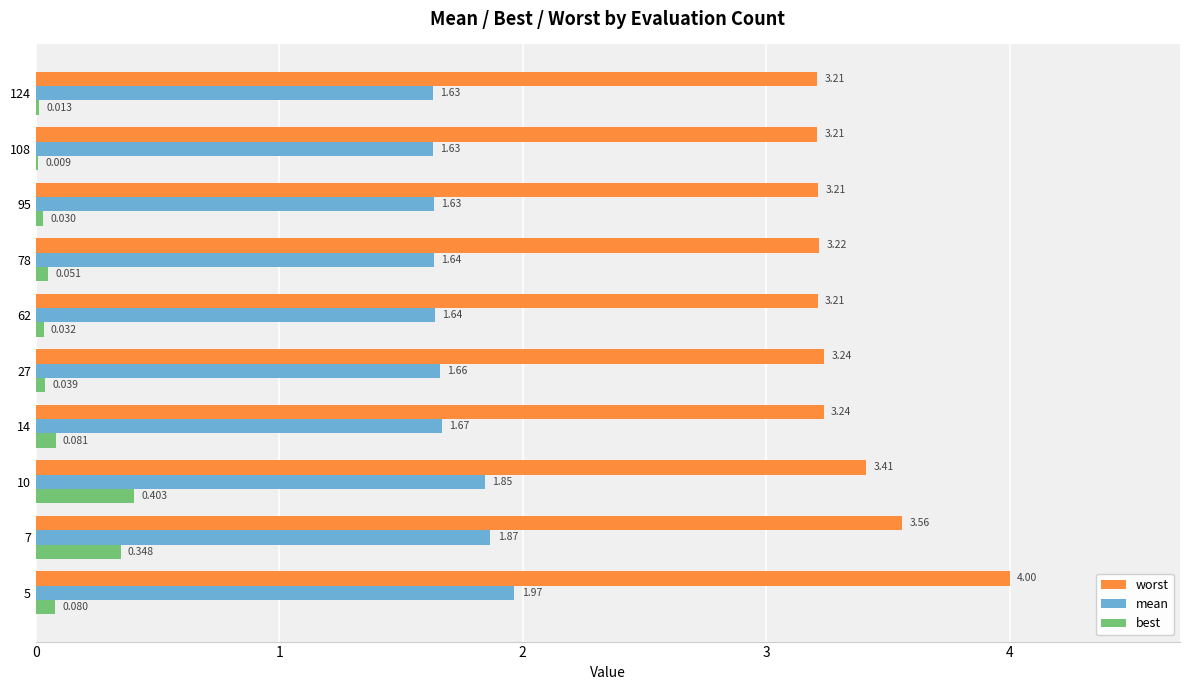

Which series has the largest total across all categories?

worst